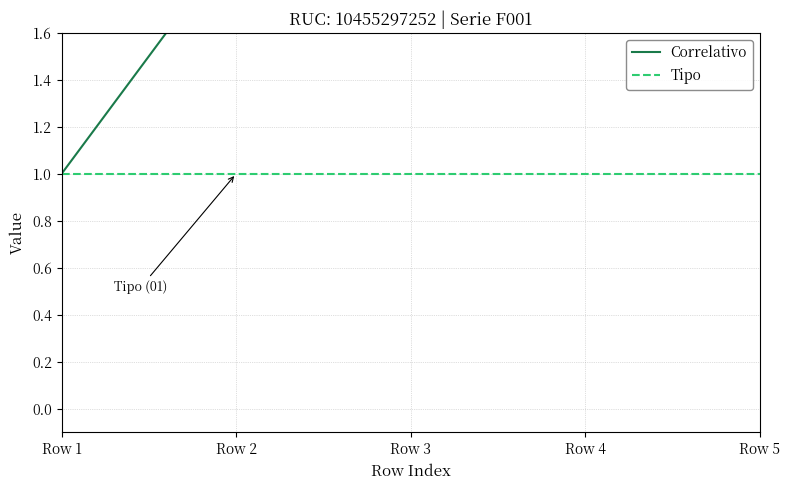

What is the lowest value of the Correlativo series?

1